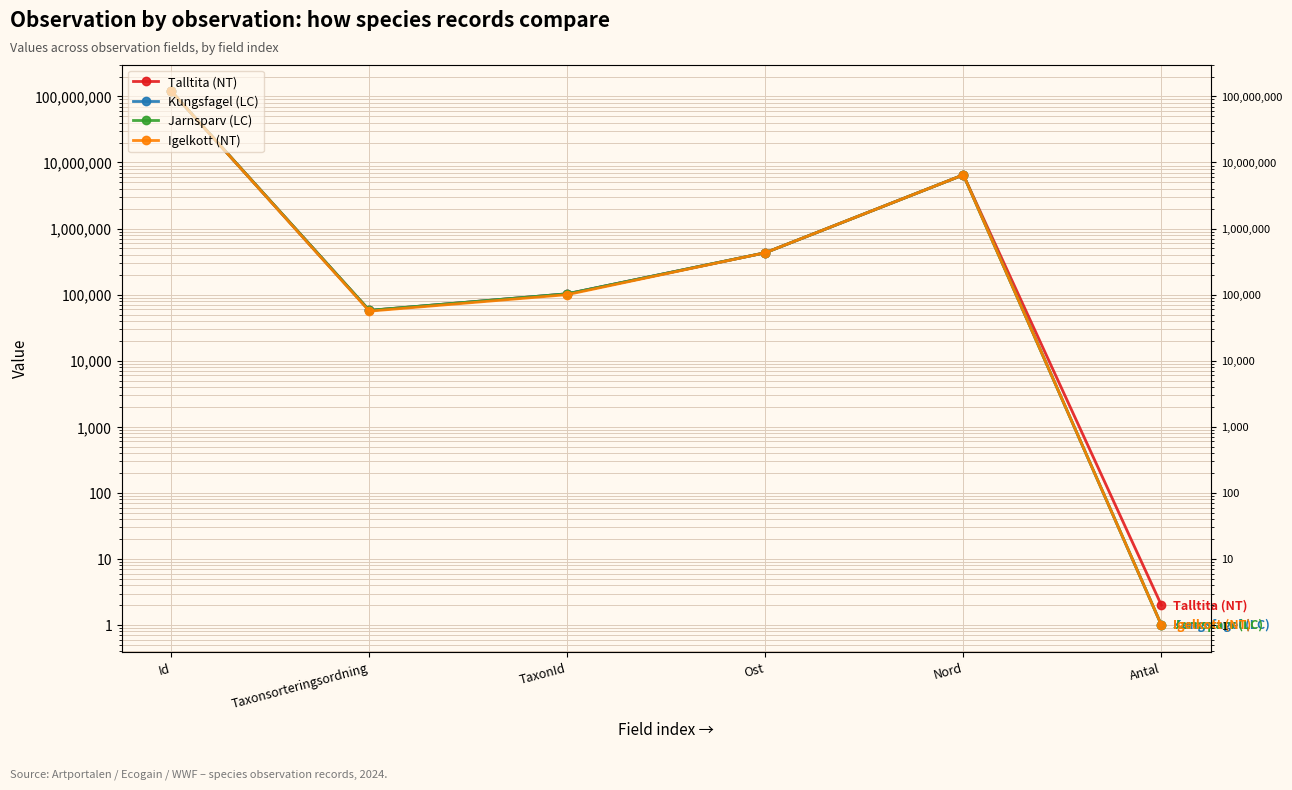

Reading left to right, extract all data points from this chart.

Talltita (NT): Id=119697530	Taxonsorteringsordning=57631	TaxonId=103021	Ost=430961	Nord=6500412	Antal=2
Kungsfagel (LC): Id=119697767	Taxonsorteringsordning=57689	TaxonId=103015	Ost=430979	Nord=6500428	Antal=1
Jarnsparv (LC): Id=119697802	Taxonsorteringsordning=57861	TaxonId=102990	Ost=431077	Nord=6500460	Antal=1
Igelkott (NT): Id=119956893	Taxonsorteringsordning=56243	TaxonId=100053	Ost=431115	Nord=6500521	Antal=1